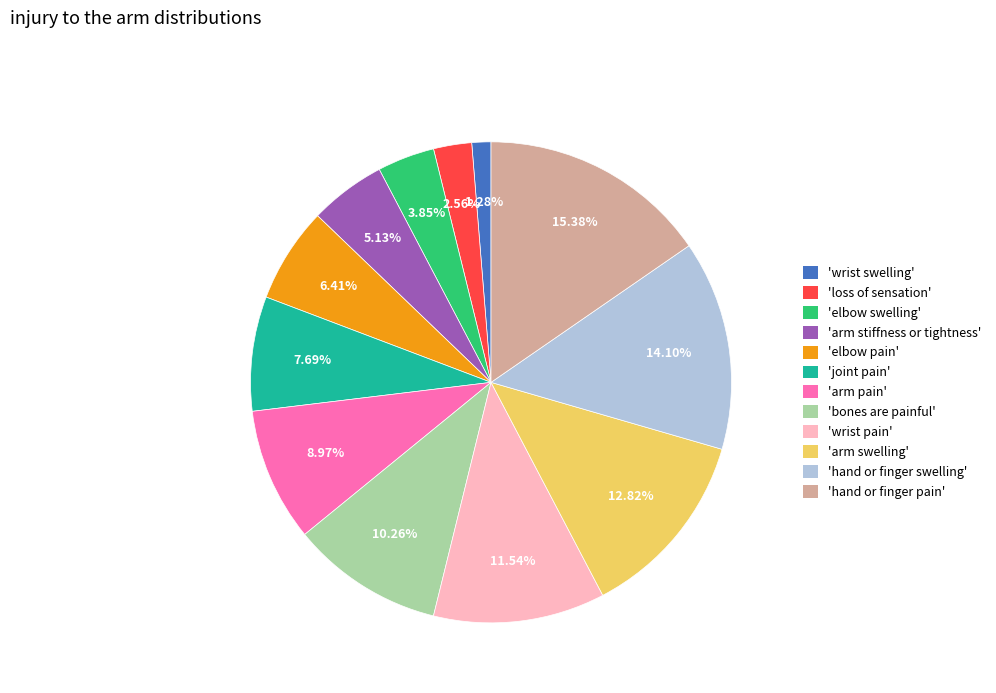

Does any single category account for the majority?

No